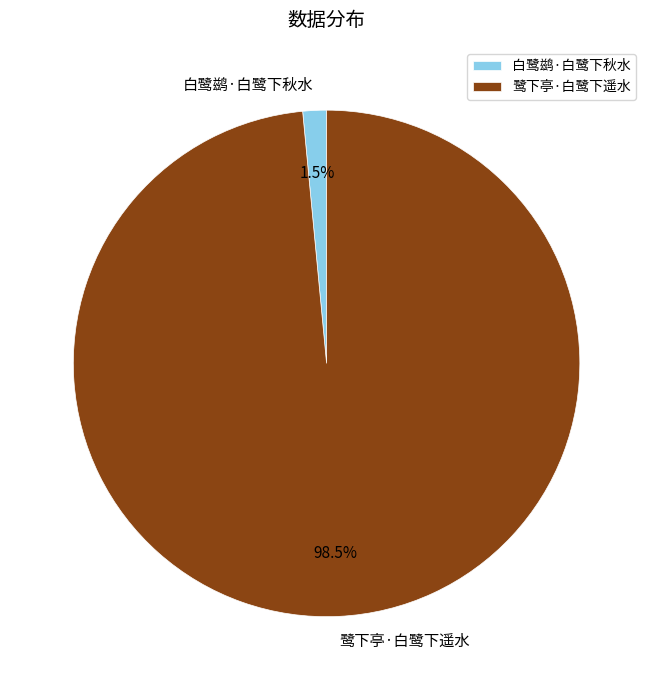

Between 白鹭鹚·白鹭下秋水 and 鹭下亭·白鹭下遥水, which is larger?

鹭下亭·白鹭下遥水